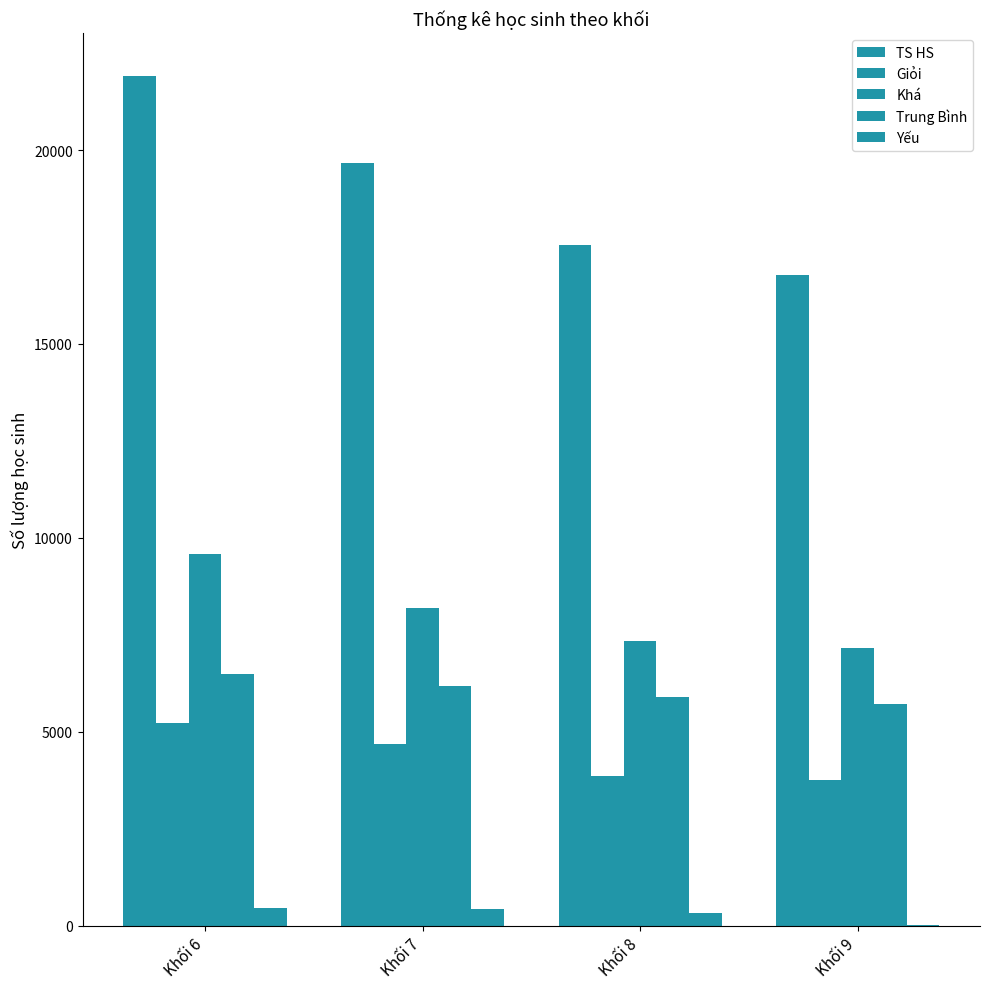

What is the value of the TS HS bar at the 3rd from the left?

17561